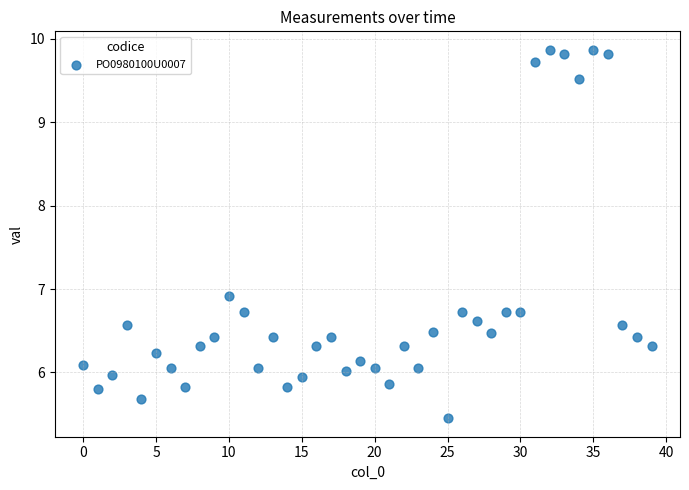

What is the range of Y values (max minus min)?

4.4